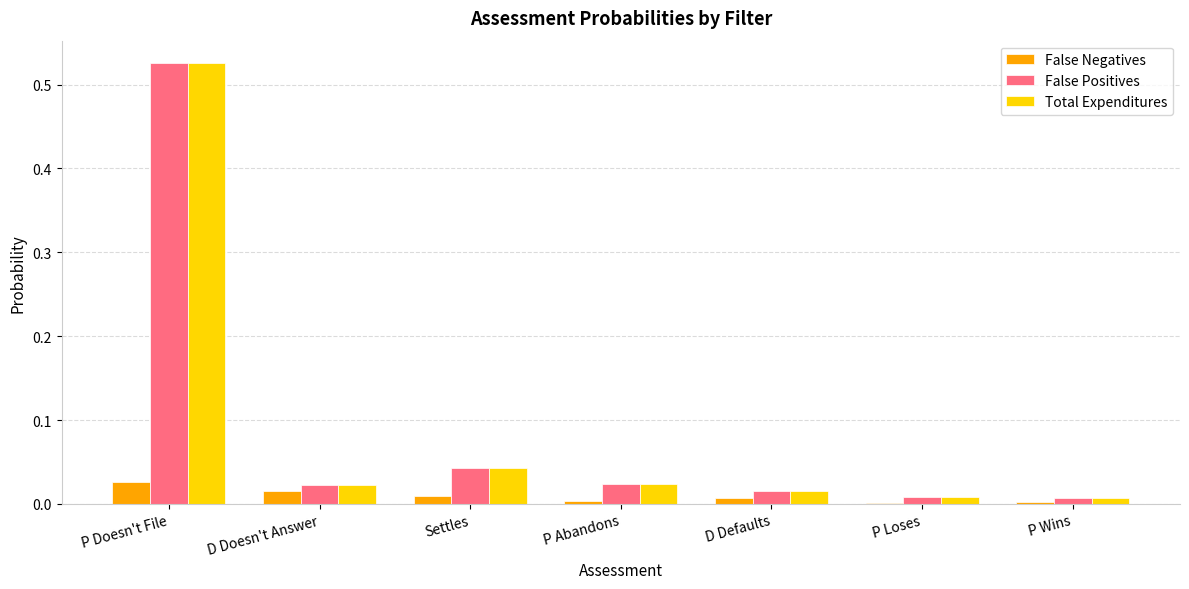

How many groups of bars are there?

7